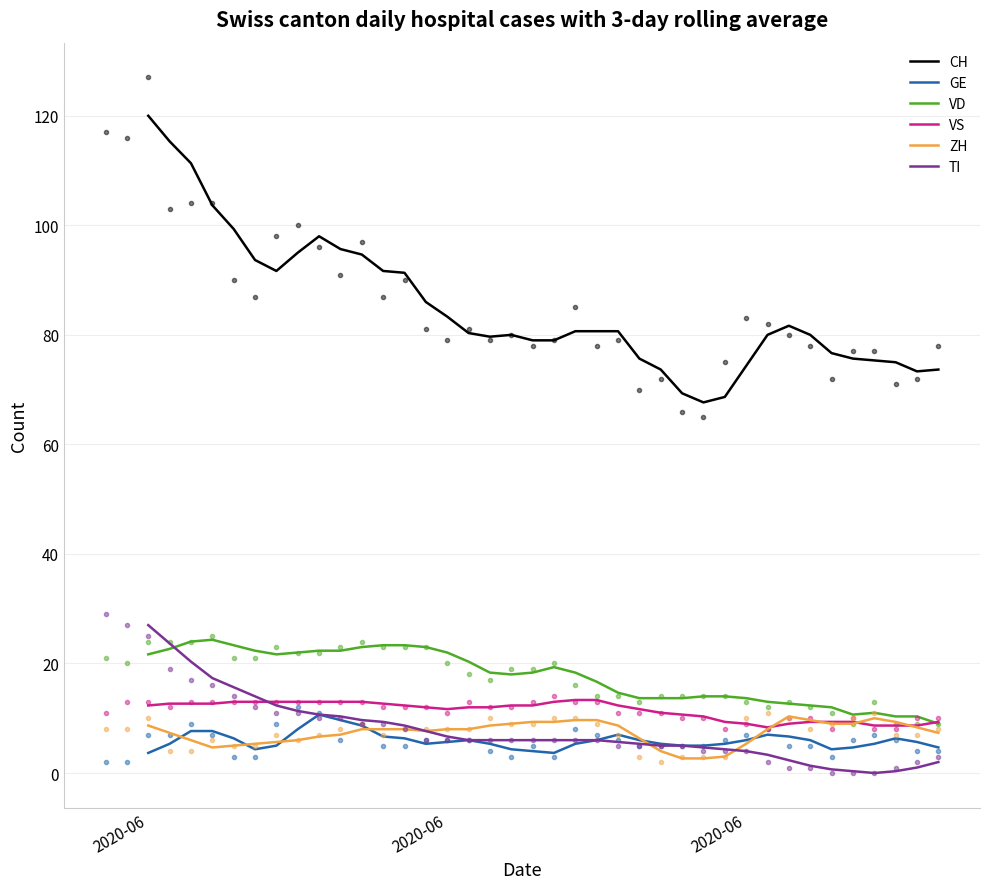

What is the maximum value shown in the chart?

120.0